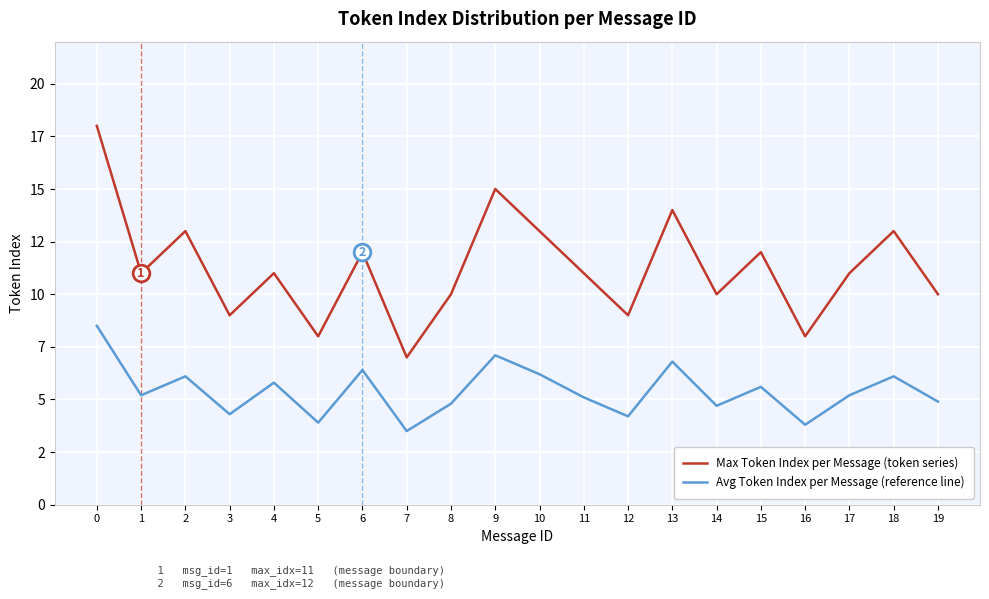

At which category does the chart reach its minimum across all series?

7